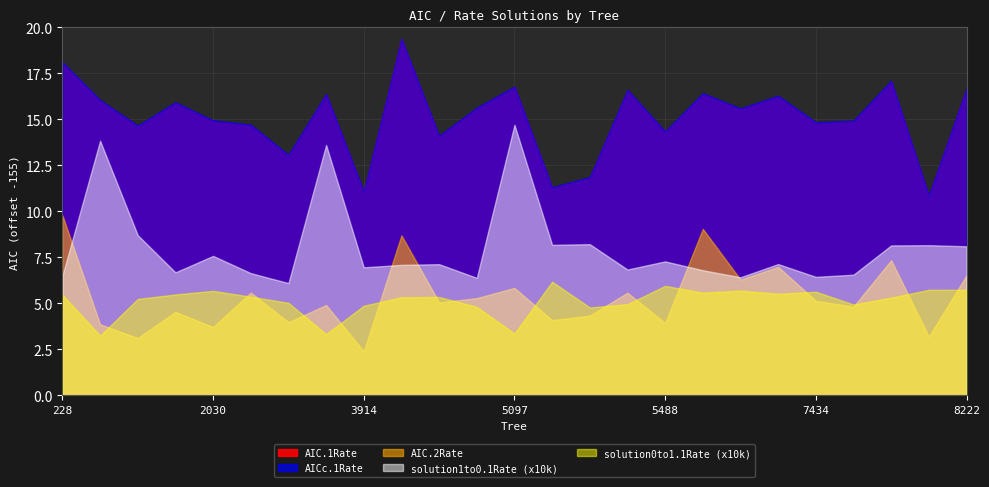

At which label is AIC.2Rate closest to 161?

5097